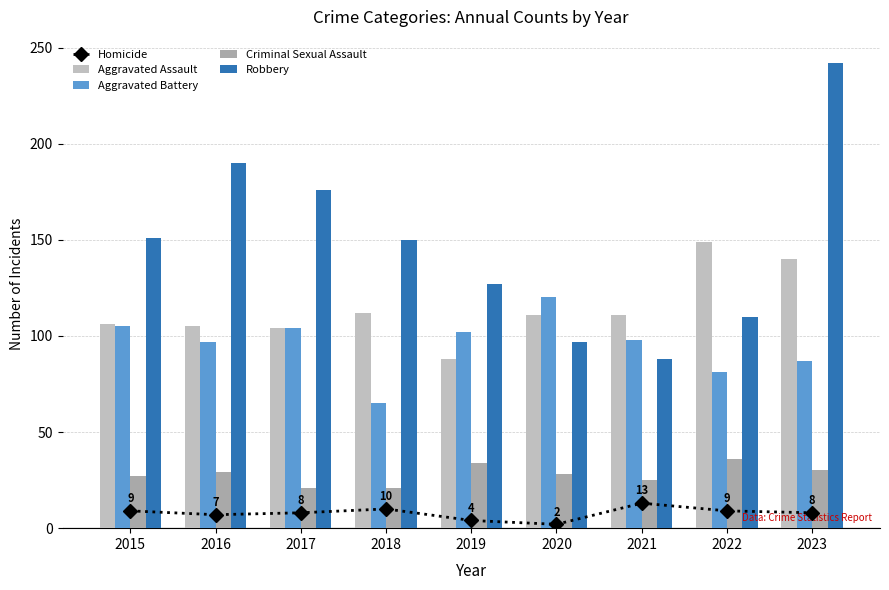

Is it true that Homicide equals 2 at 2020?

True